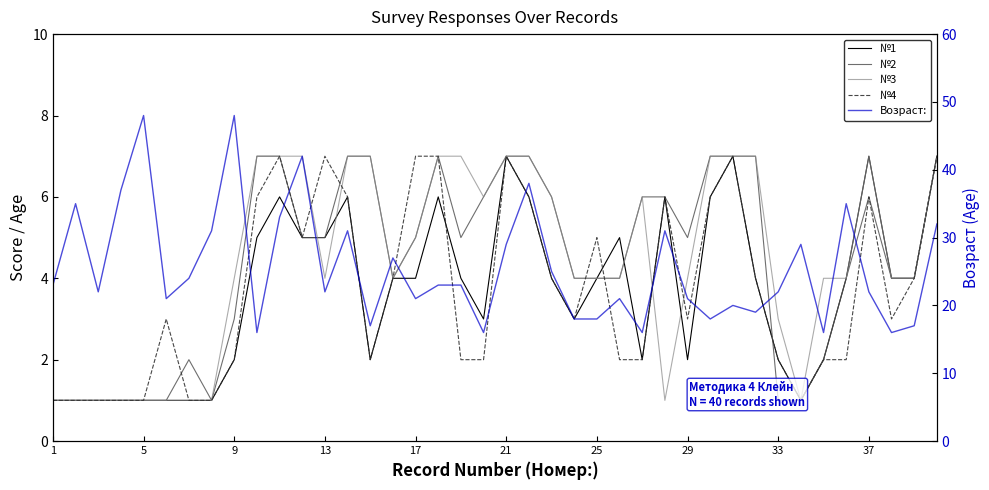

How many categories are shown in the chart?

40